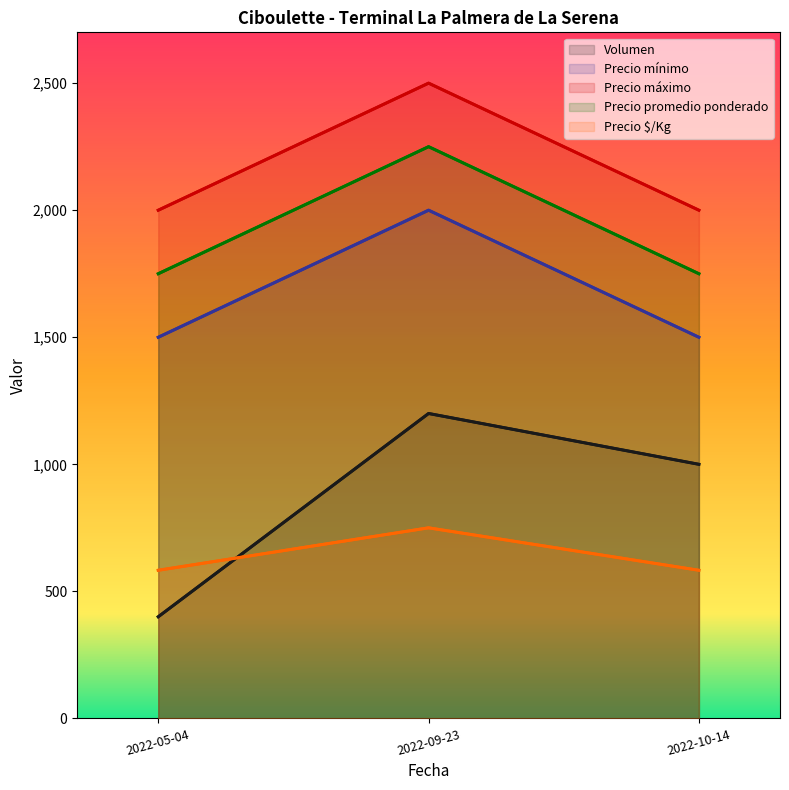

True or false: Precio promedio ponderado has a value of 1750 at 2022-05-04.

True